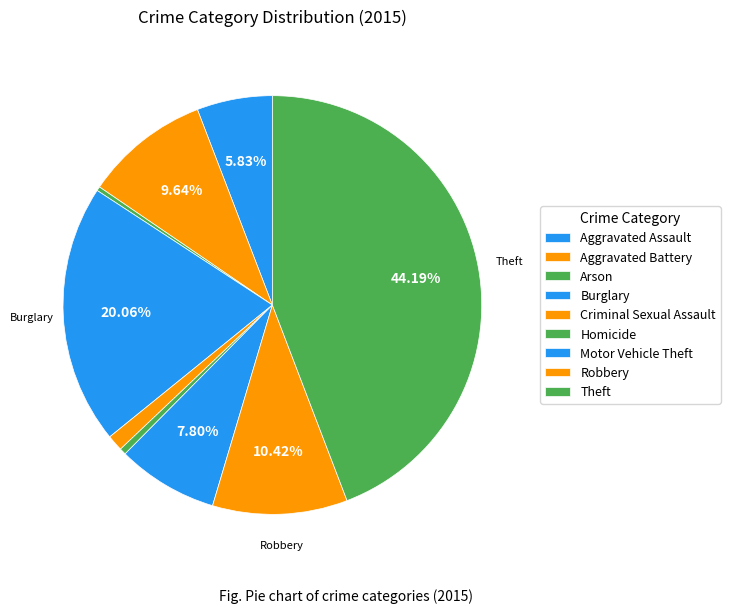

Is there a majority slice in this chart?

No